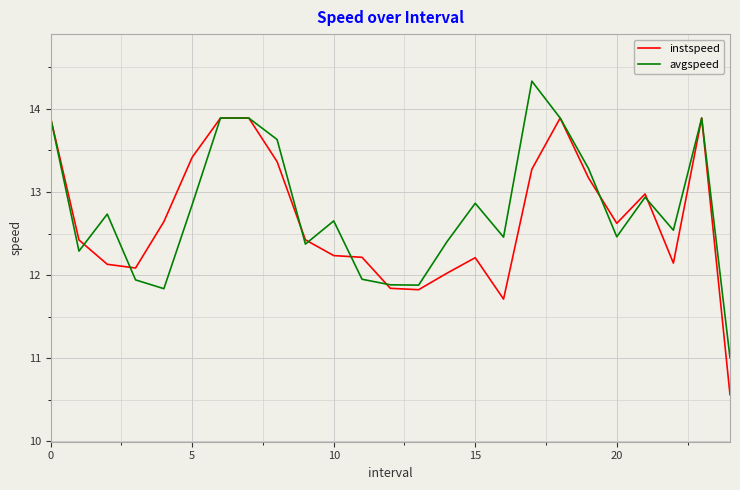

Rank the series by their maximum value, from highest to lowest.

avgspeed, instspeed